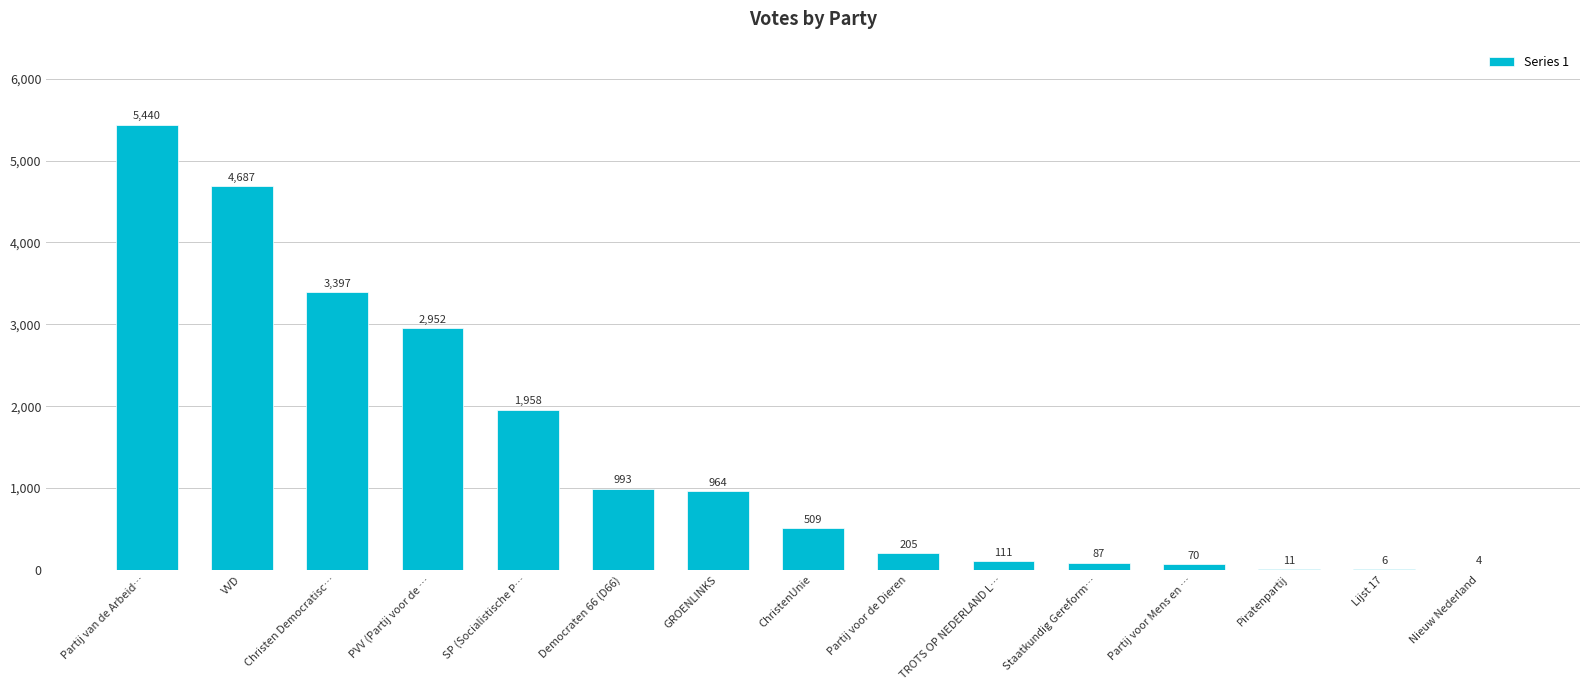

Where is the data nearest to the value 2722?

PVV (Partij voor de …